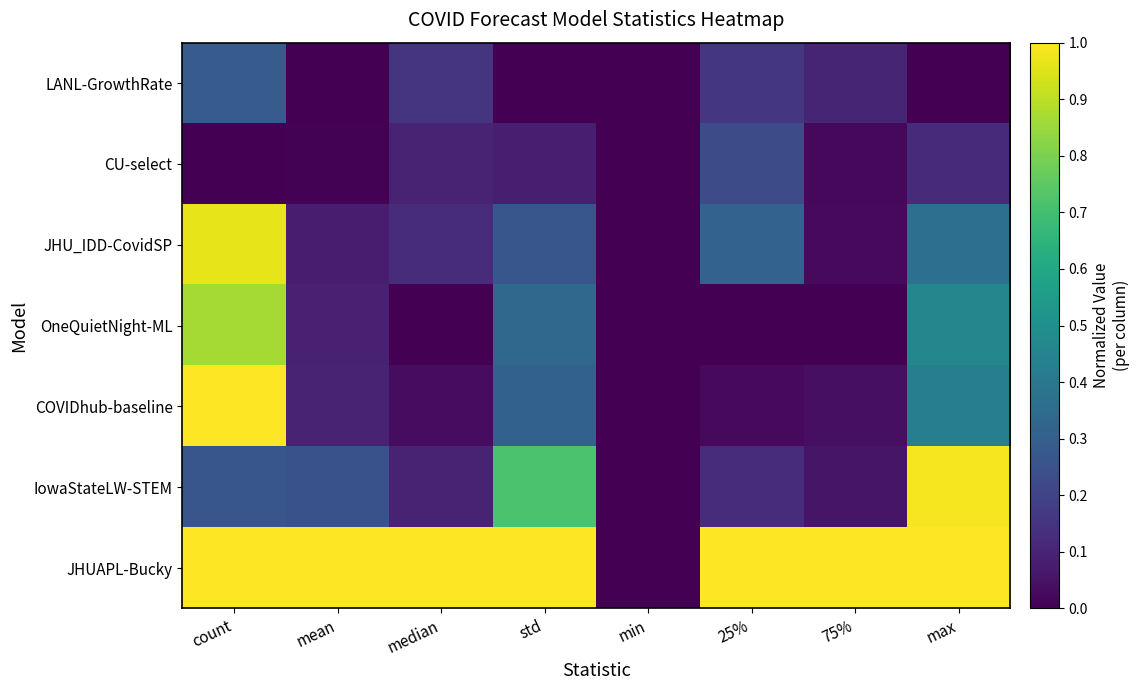

Count the number of data series in this chart.

7